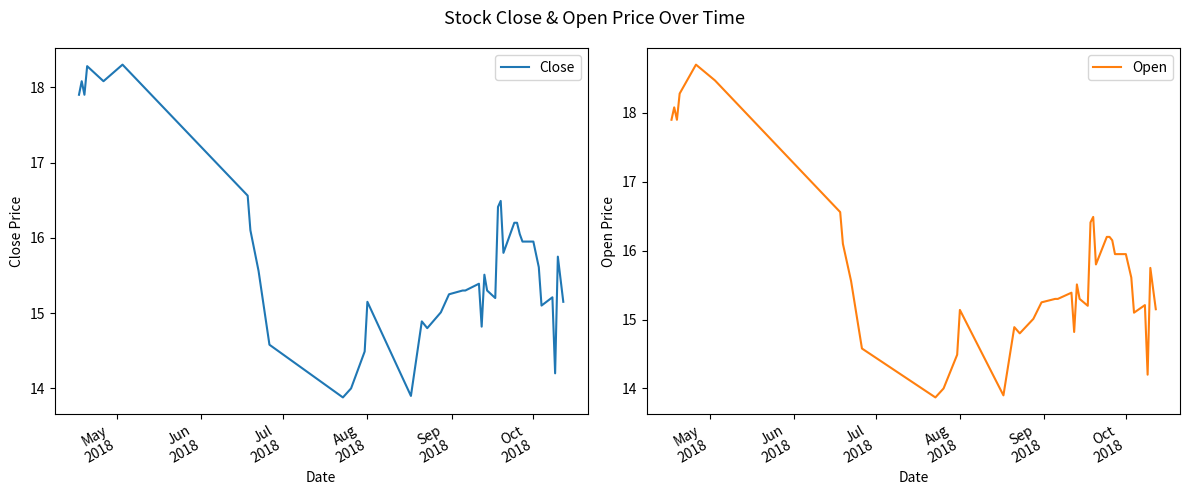

Reading right to left, extract all data points from this chart.

Close: 15.2	15.8	14.2	15.2	15.1	15.6	15.9	15.9	16.1	16.2	16.2	15.8	16.5	16.4	15.2	15.3	15.5	14.8	15.4	15.3	15.3	15.2	15.0	14.8	14.9	13.9	15.2	14.5	14.0	13.9	14.6	15.6	16.1	16.6	18.3	18.1	18.3	17.9	18.1	17.9
Open: 15.2	15.8	14.2	15.2	15.1	15.6	15.9	15.9	16.1	16.2	16.2	15.8	16.5	16.4	15.2	15.3	15.5	14.8	15.4	15.3	15.3	15.2	15.0	14.8	14.9	13.9	15.1	14.5	14.0	13.9	14.6	15.6	16.1	16.6	18.5	18.7	18.3	17.9	18.1	17.9